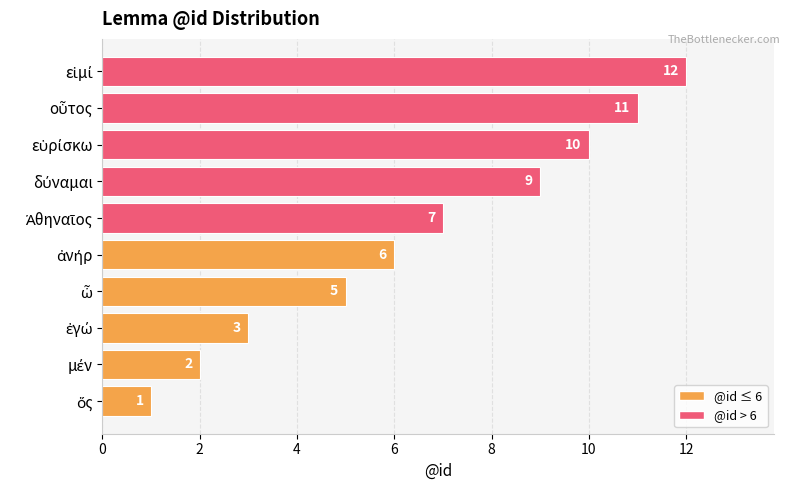

What is the maximum value shown in the chart?

12